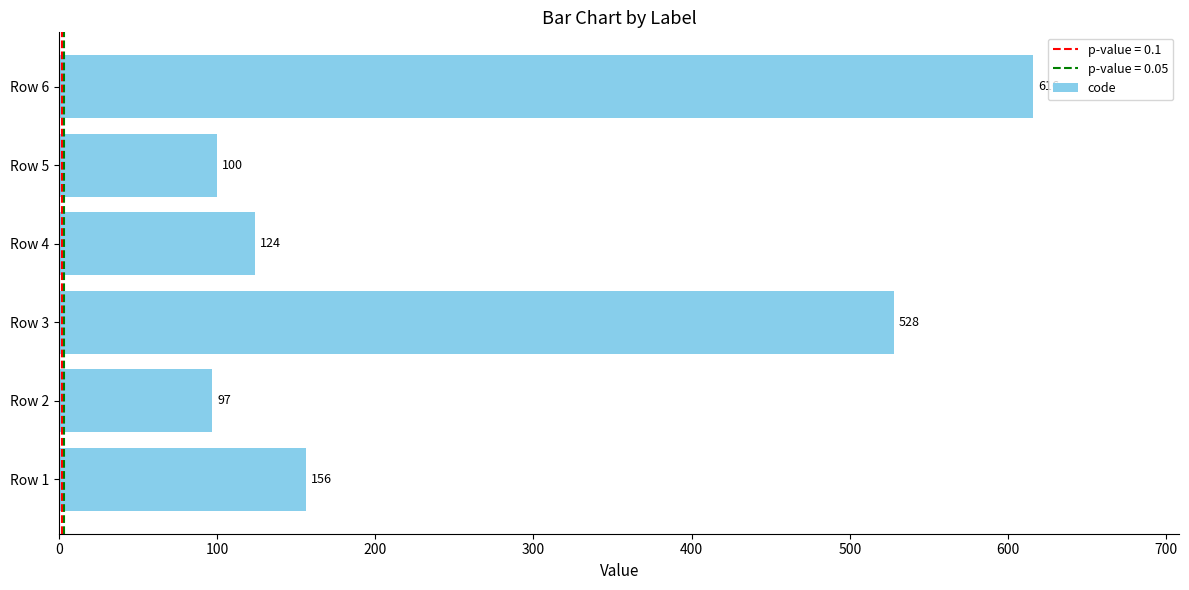

List the labels in order of value, smallest first.

Row 2, Row 5, Row 4, Row 1, Row 3, Row 6